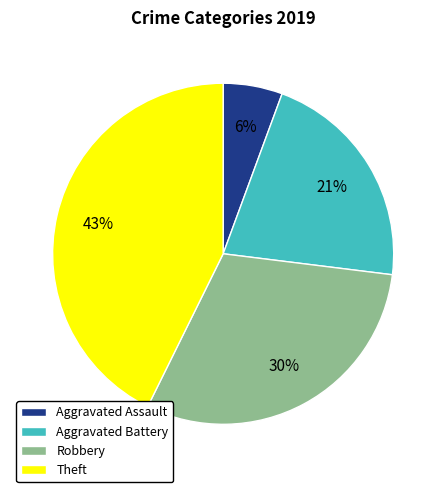

What percentage is the Aggravated Assault slice, to the nearest percent?

6%